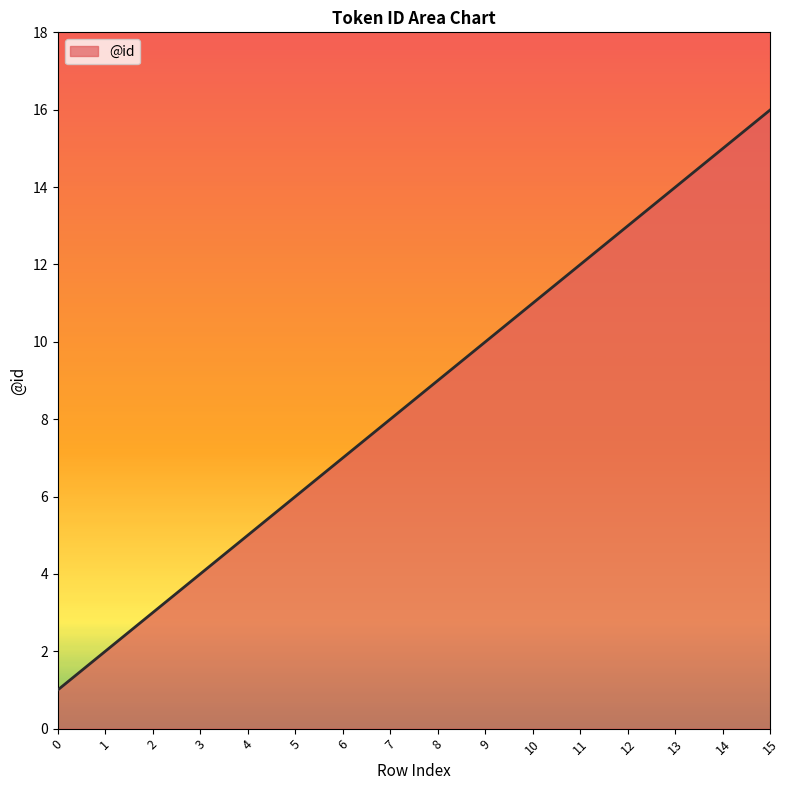

Rank the categories by value from lowest to highest.

0, 1, 2, 3, 4, 5, 6, 7, 8, 9, 10, 11, 12, 13, 14, 15